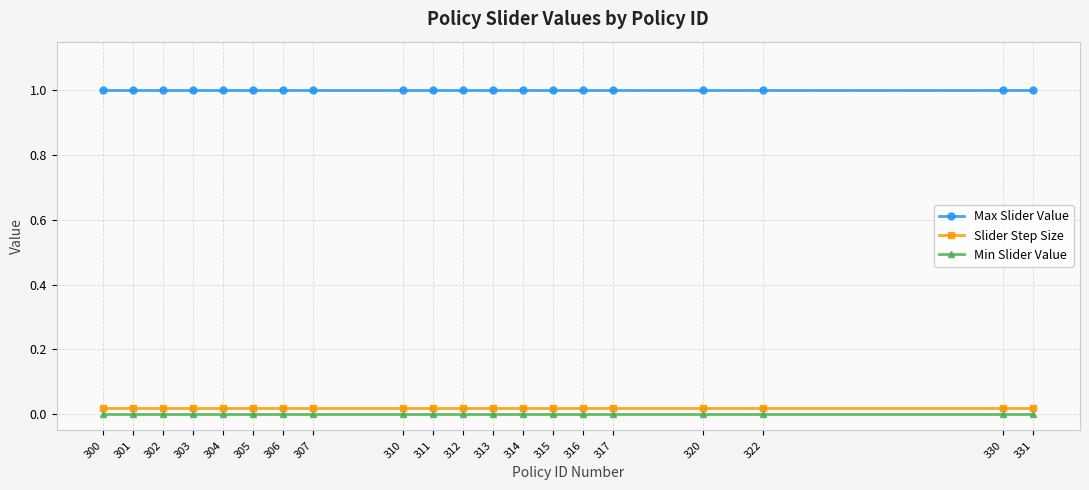

Is this an area chart (filled region under the line)?

No